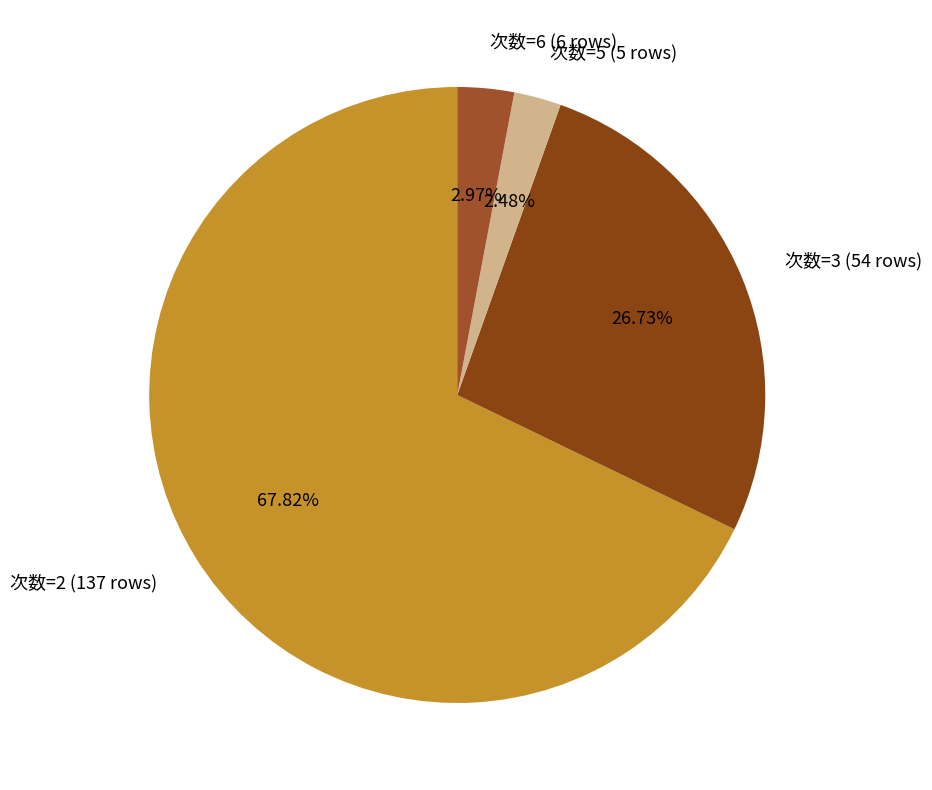

To the nearest percent, what is the difference between the 次数=2 and 次数=5 slice percentages?

65%